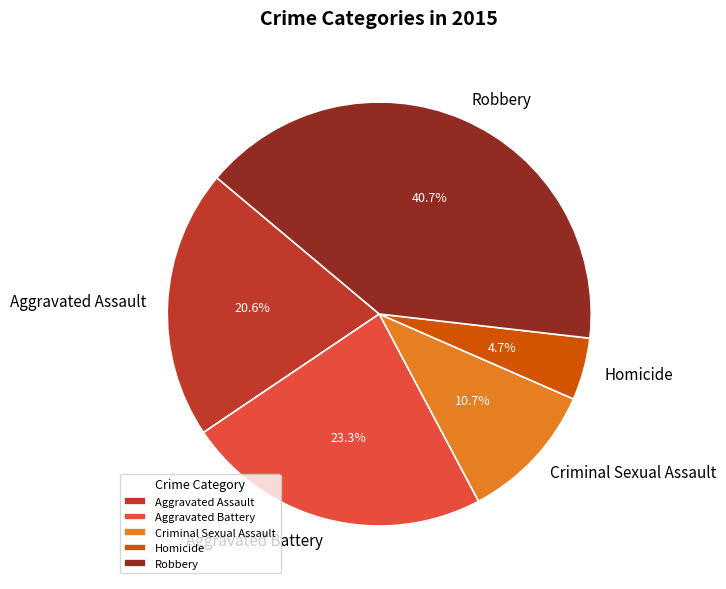

Is there a majority slice in this chart?

No